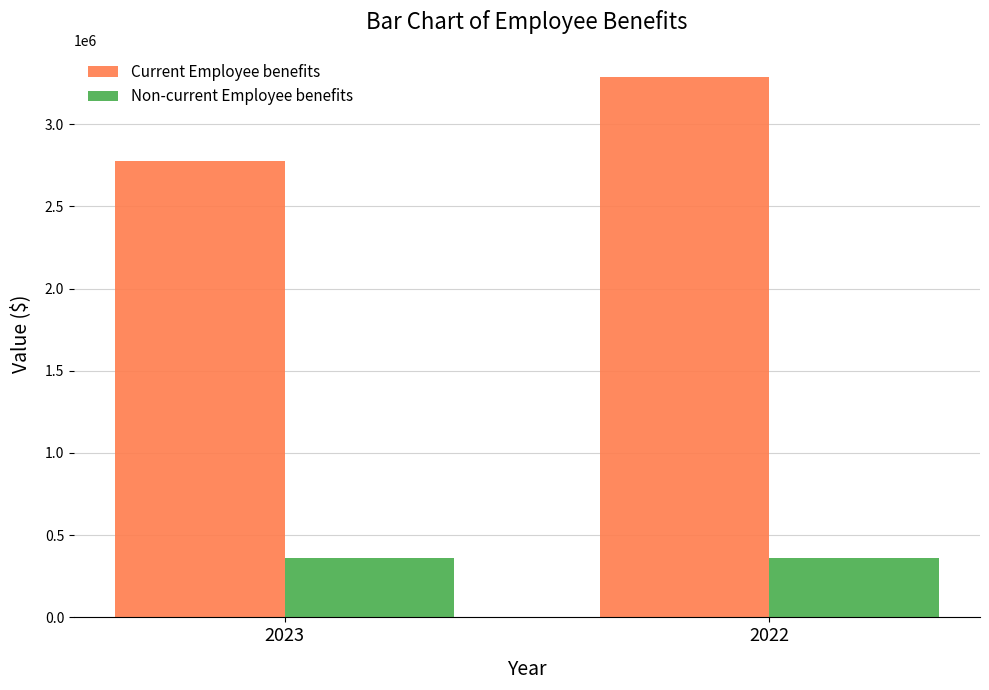

What is the difference between the Current Employee benefits values at 2023 and 2022?

510249